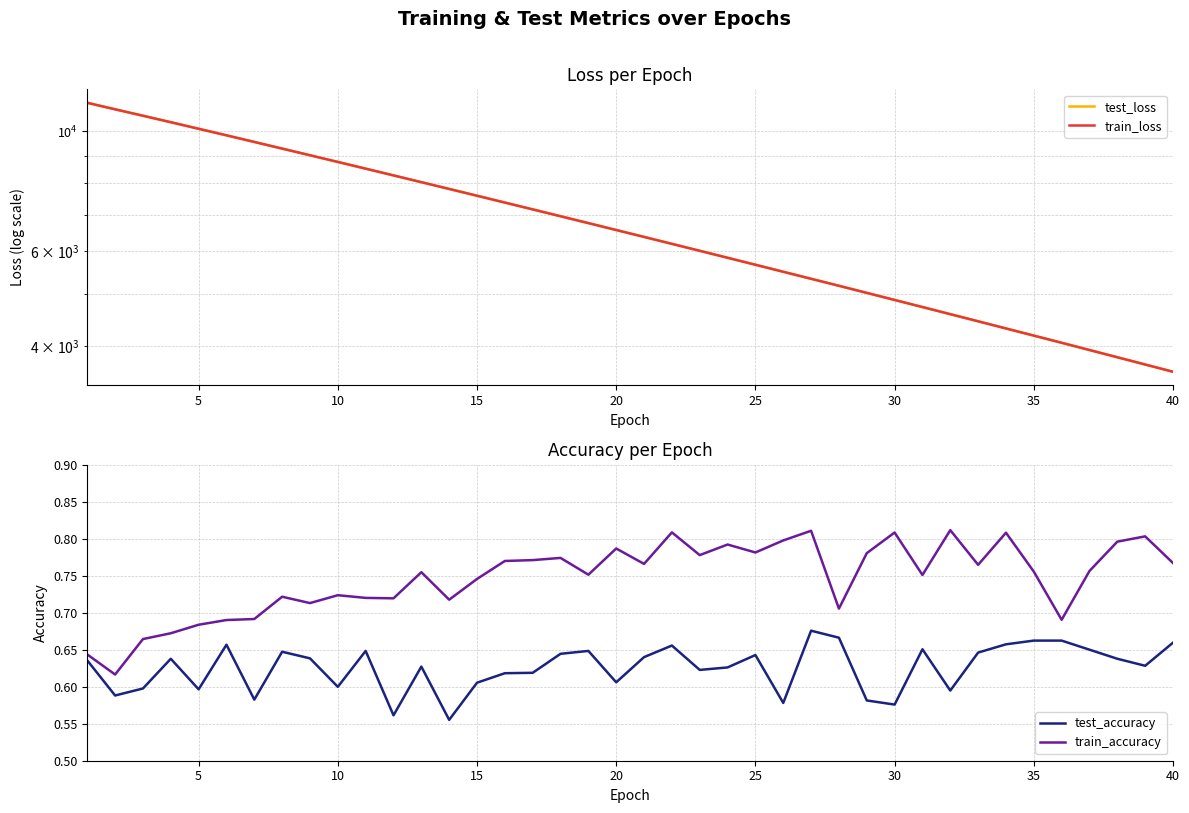

List the series in order of their peak value, lowest first.

test_accuracy, train_accuracy, train_loss, test_loss